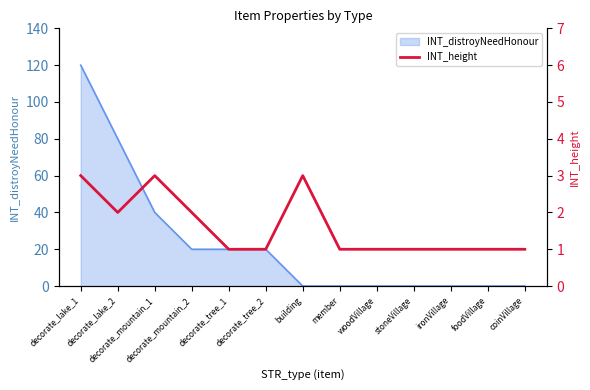

At which label does INT_distroyNeedHonour reach its peak?

decorate_lake_1